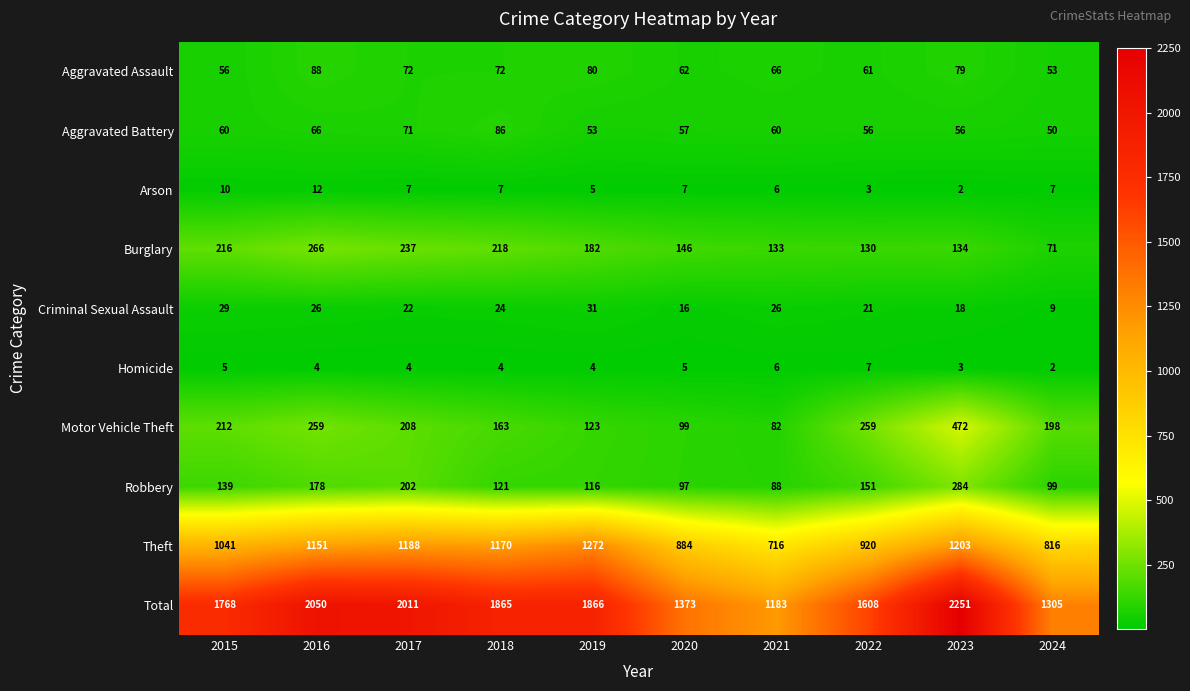

True or false: Aggravated Assault has a value of 53 at 2024.

True